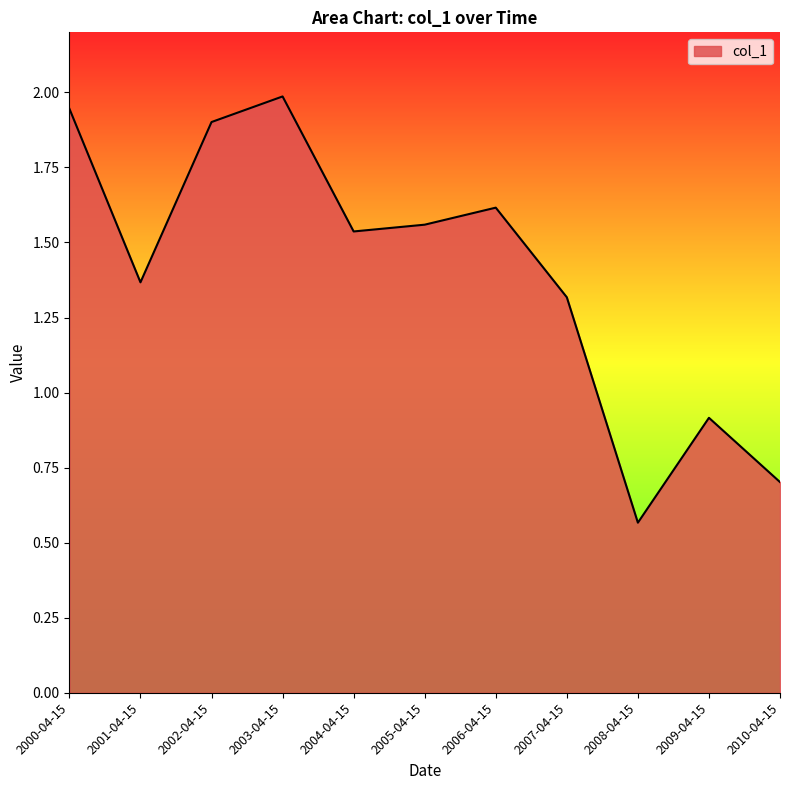

Between 2007-04-15 and 2008-04-15, which is larger?

2007-04-15